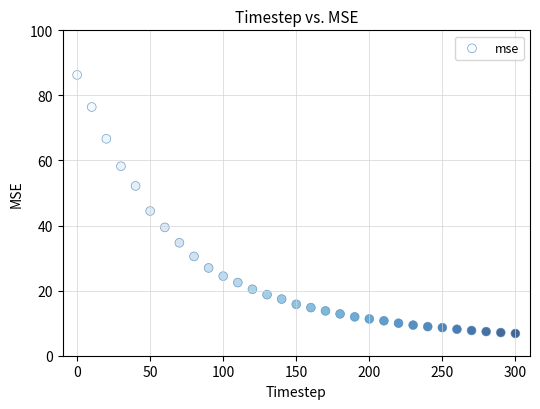

What is the range of X values (max minus min)?

300.0